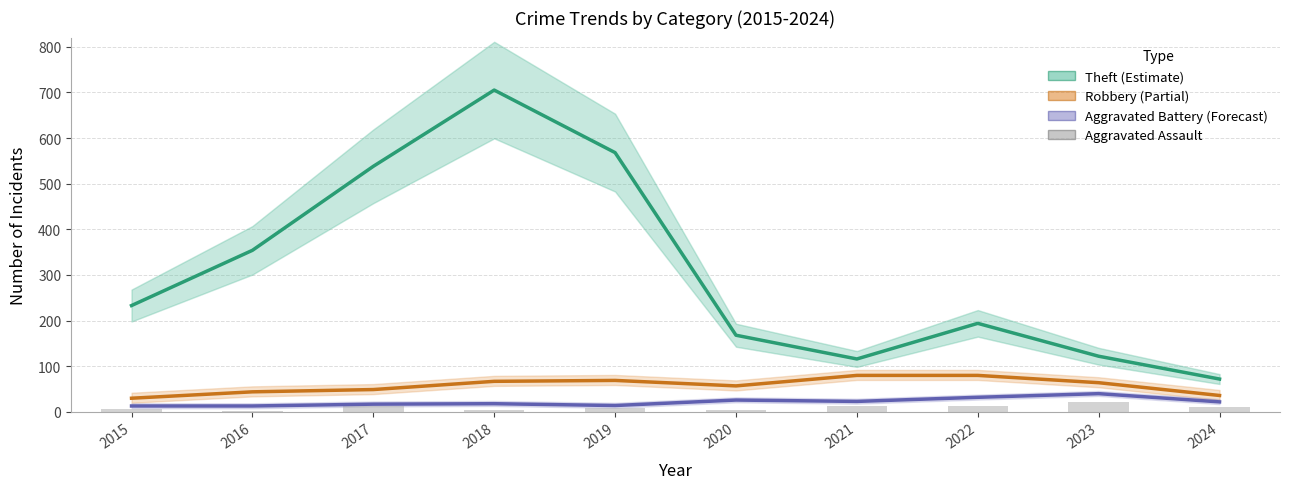

List the series in order of their peak value, highest first.

Theft, Robbery, Aggravated Battery, Aggravated Assault